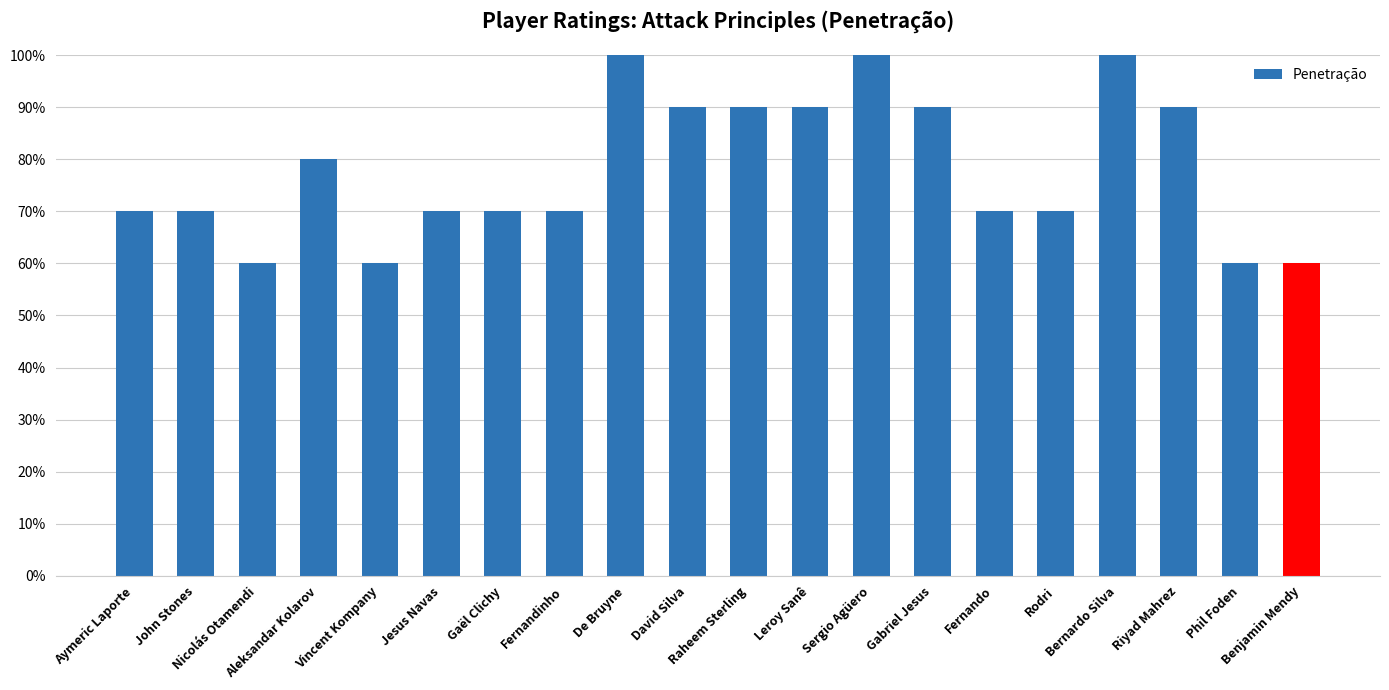

Rank the categories by value from lowest to highest.

Nicolás Otamendi, Vincent Kompany, Phil Foden, Benjamin Mendy, Aymeric Laporte, John Stones, Jesus Navas, Gaël Clichy, Fernandinho, Fernando, Rodri, Aleksandar Kolarov, David Silva, Raheem Sterling, Leroy Sanê, Gabriel Jesus, Riyad Mahrez, De Bruyne, Sergio Agüero, Bernardo Silva